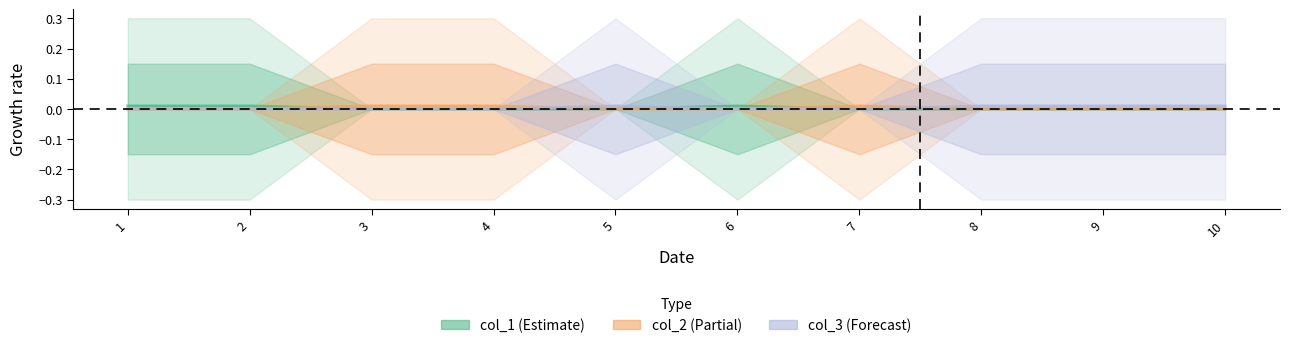

Count the col_2 values in the range 0 to 1.

10